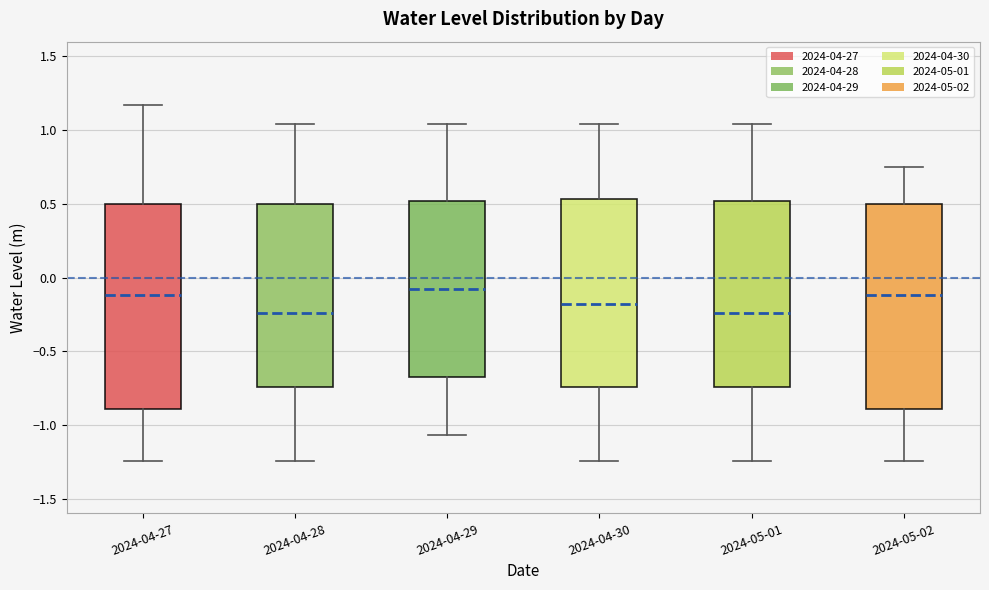

Reading left to right, transcribe this box plot: for each box, give where its median line is, the range the box spans, and where its two whiskers end, as read against the y-axis. The values are not printed on the chart, so give them approximately, as read against the axis.

2024-04-27: median -0.10, box -0.90 to 0.50, whiskers -1.25 to 1.15
2024-04-28: median -0.25, box -0.75 to 0.50, whiskers -1.25 to 1.05
2024-04-29: median -0.10, box -0.70 to 0.50, whiskers -1.05 to 1.05
2024-04-30: median -0.20, box -0.75 to 0.55, whiskers -1.25 to 1.05
2024-05-01: median -0.25, box -0.75 to 0.50, whiskers -1.25 to 1.05
2024-05-02: median -0.10, box -0.90 to 0.50, whiskers -1.25 to 0.75